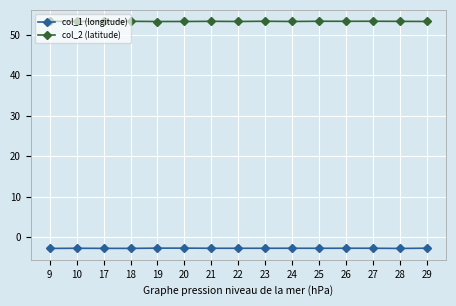

What is the spread (max minus min) of values at 26?

56.1